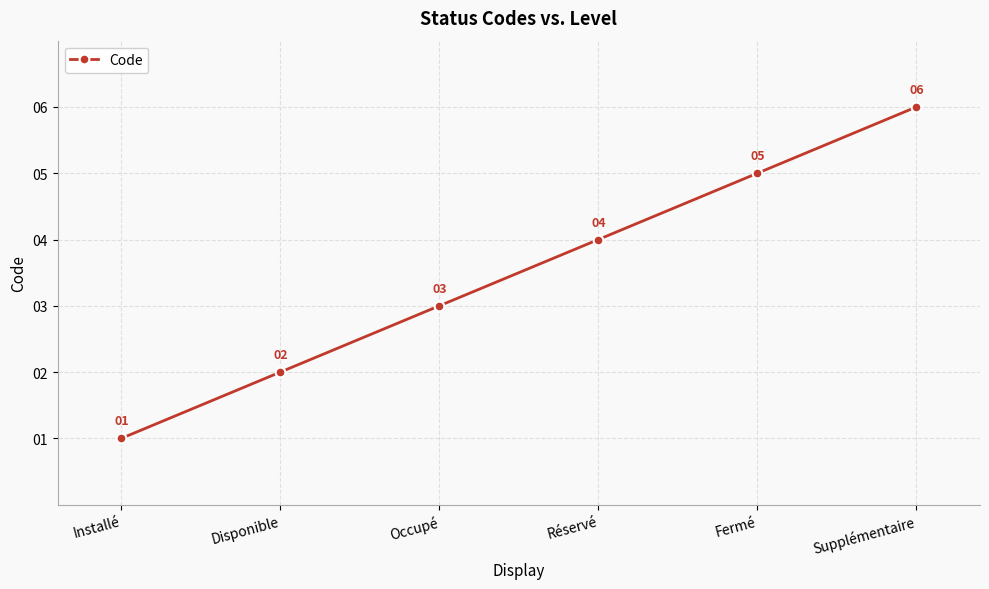

Reading right to left, extract all data points from this chart.

6	5	4	3	2	1